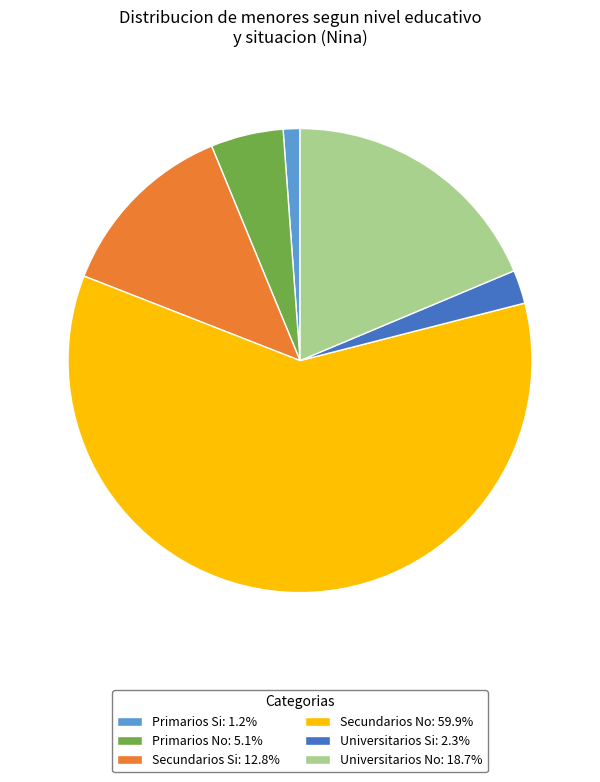

Does any single category account for the majority?

Yes